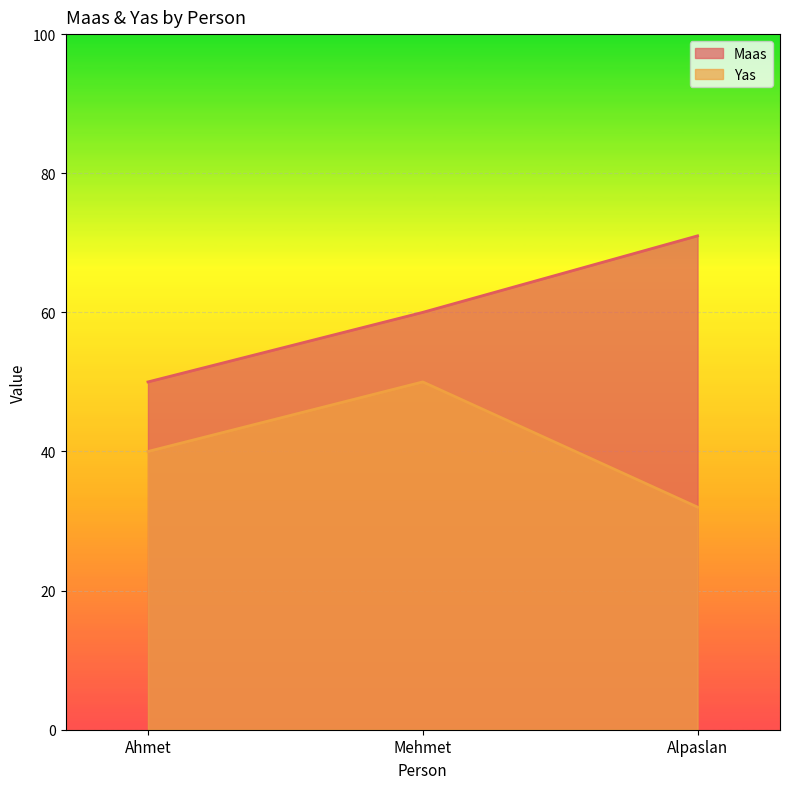

What is the value of the Yas point at the 2nd from the left?

50